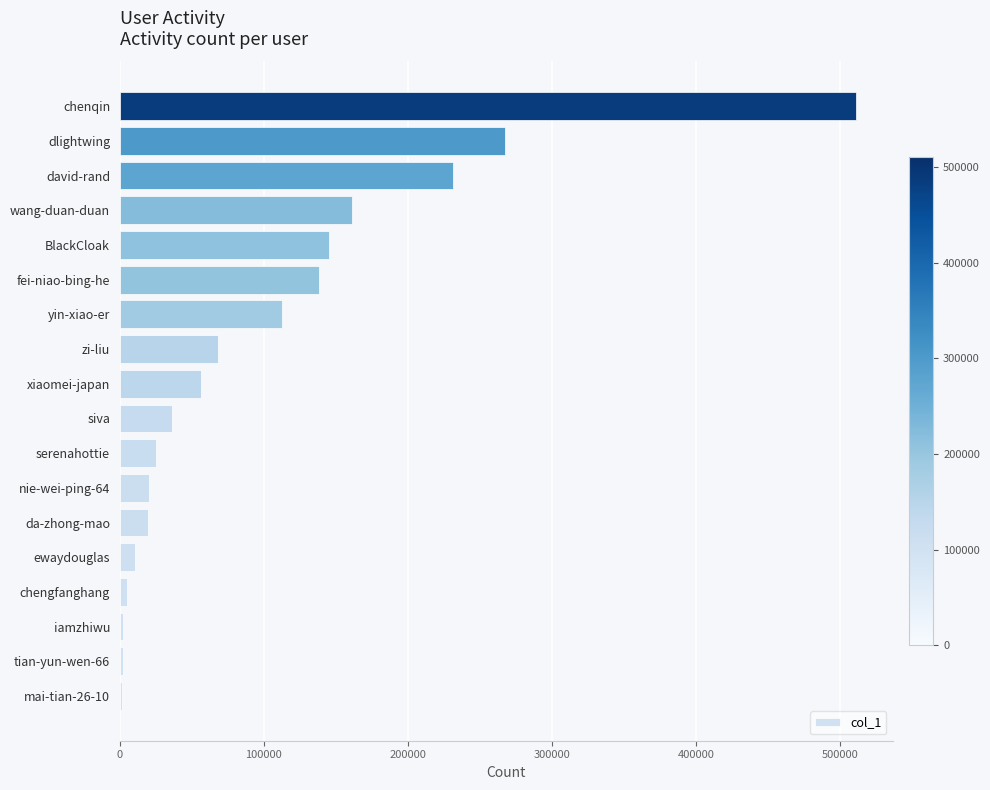

Approximately how many times larger is the value at david-rand compared to nie-wei-ping-64?

11.3